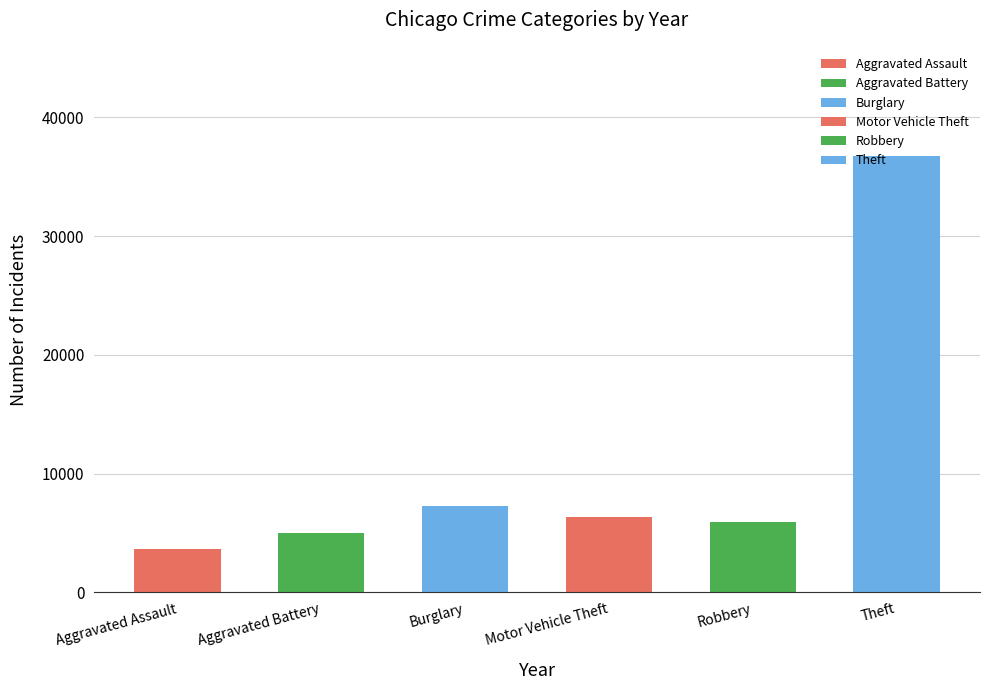

What is the greatest value displayed?

36748.7